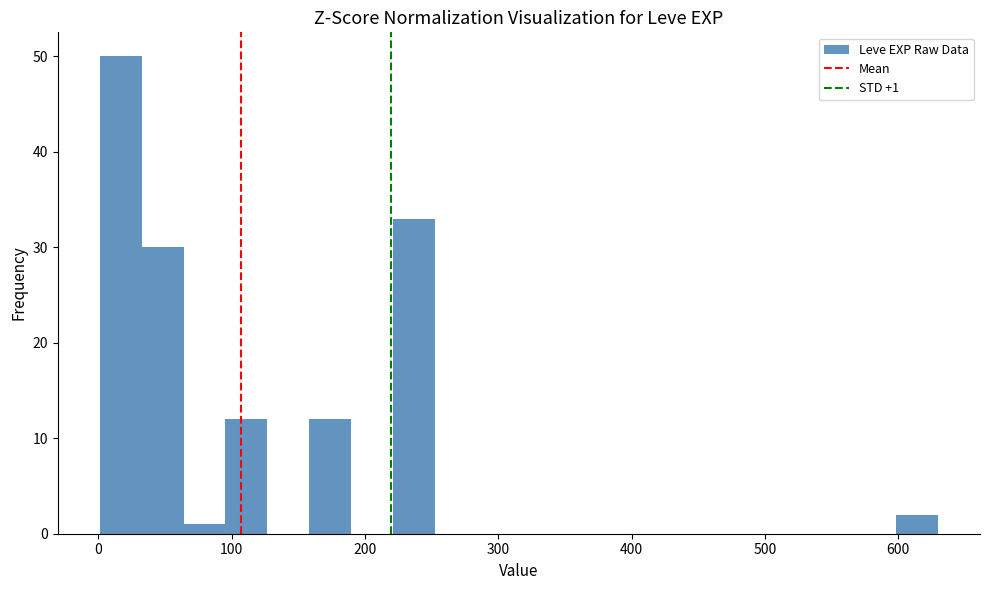

Around what value on the x-axis is the tallest bar? Give the approximate position of its centre, as read against the axis.

20